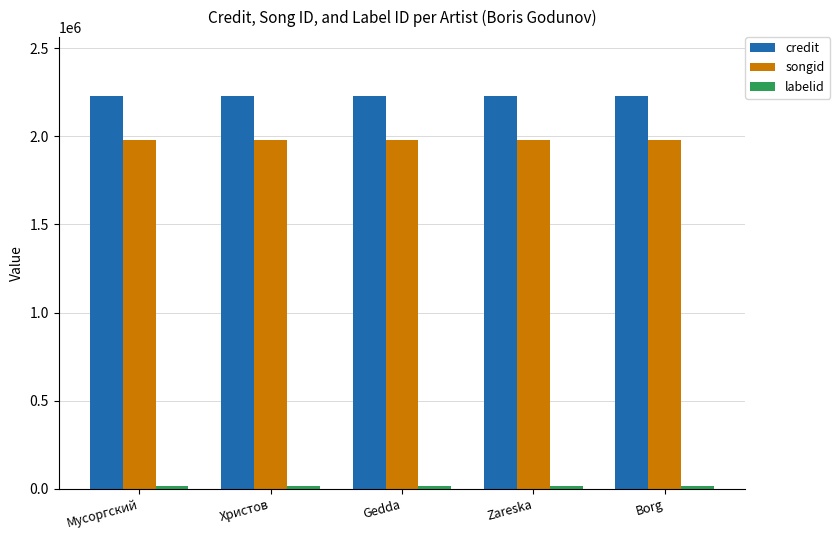

What is the greatest value displayed?

2228242